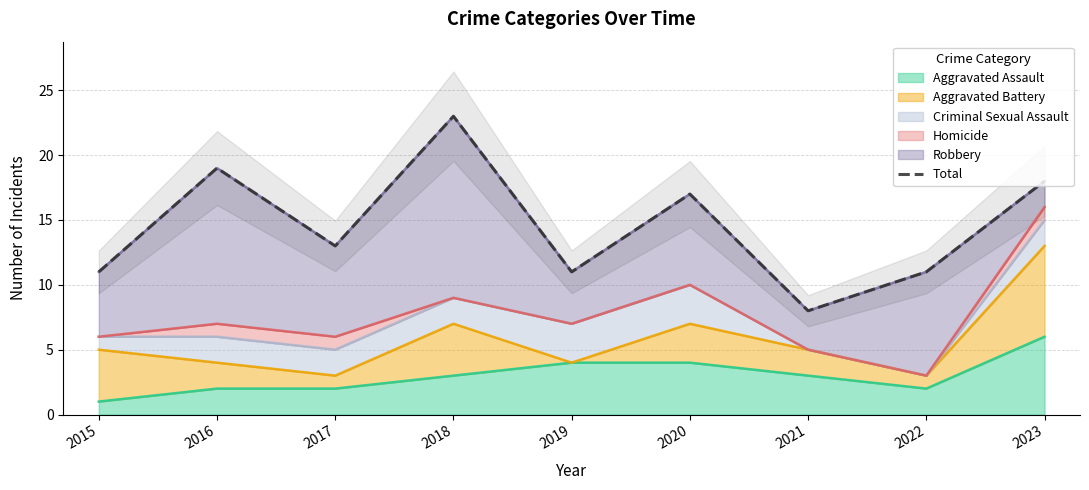

What is the difference between the second highest and second lowest values?

8